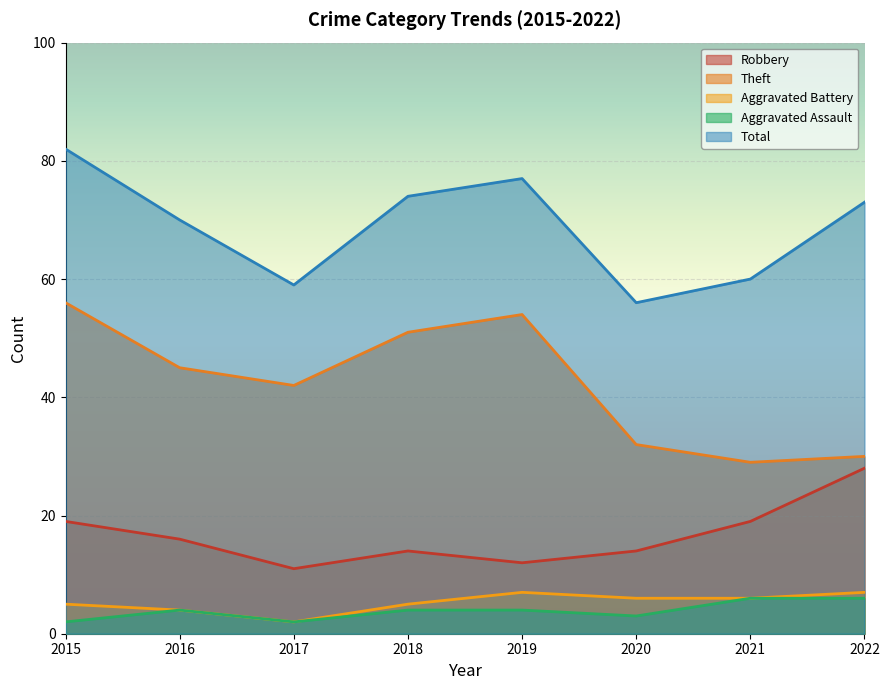

Reading left to right, extract all data points from this chart.

Robbery: 2015=19	2016=16	2017=11	2018=14	2019=12	2020=14	2021=19	2022=28
Theft: 2015=56	2016=45	2017=42	2018=51	2019=54	2020=32	2021=29	2022=30
Aggravated Battery: 2015=5	2016=4	2017=2	2018=5	2019=7	2020=6	2021=6	2022=7
Aggravated Assault: 2015=2	2016=4	2017=2	2018=4	2019=4	2020=3	2021=6	2022=6
Total: 2015=82	2016=70	2017=59	2018=74	2019=77	2020=56	2021=60	2022=73